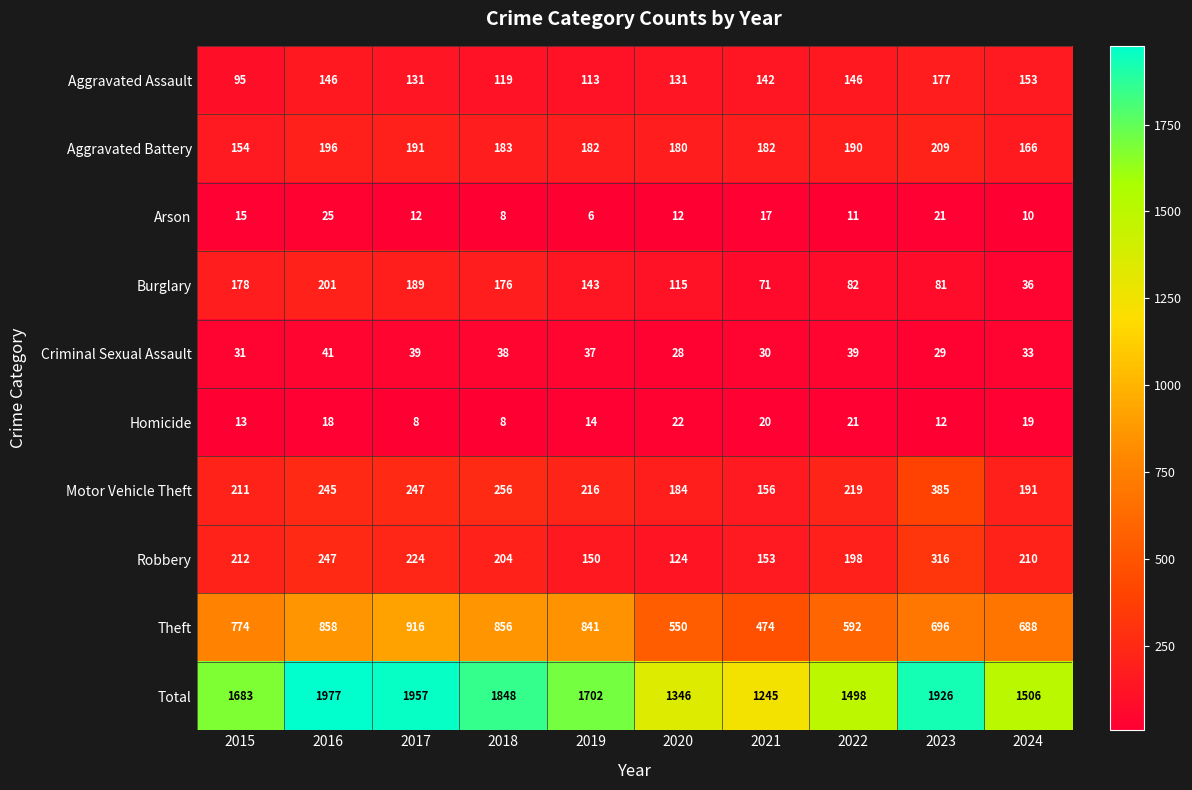

What is the difference between the second highest and minimum values in the Theft series?

384